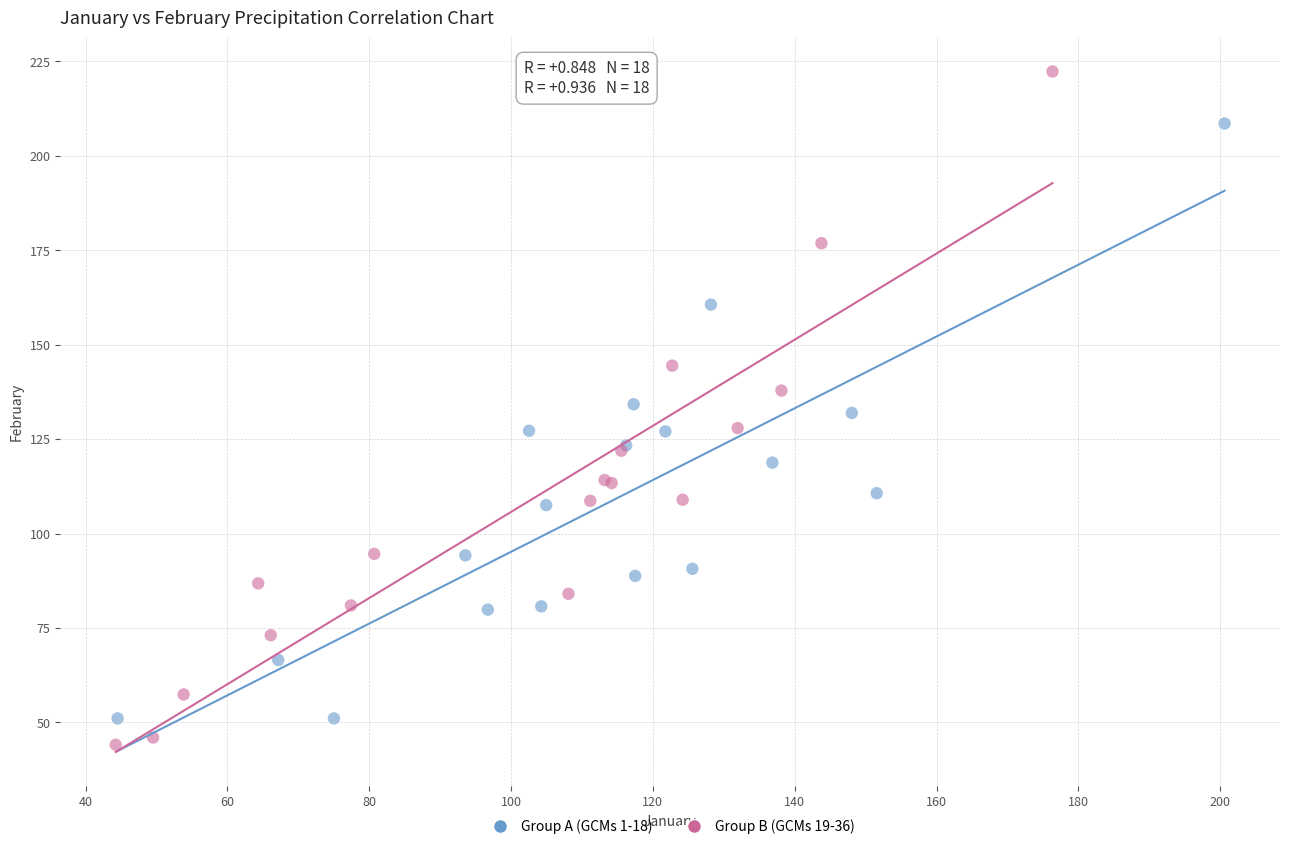

Which series has the largest Y range (max minus min)?

Group B (GCMs 19-36)